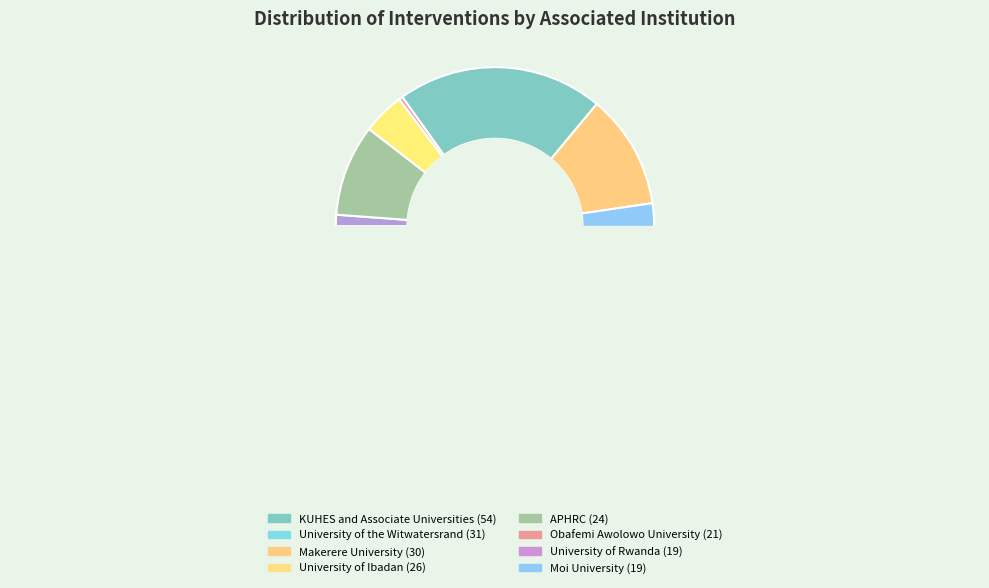

True or false: University of Ibadan accounts for 1% of the total.

False